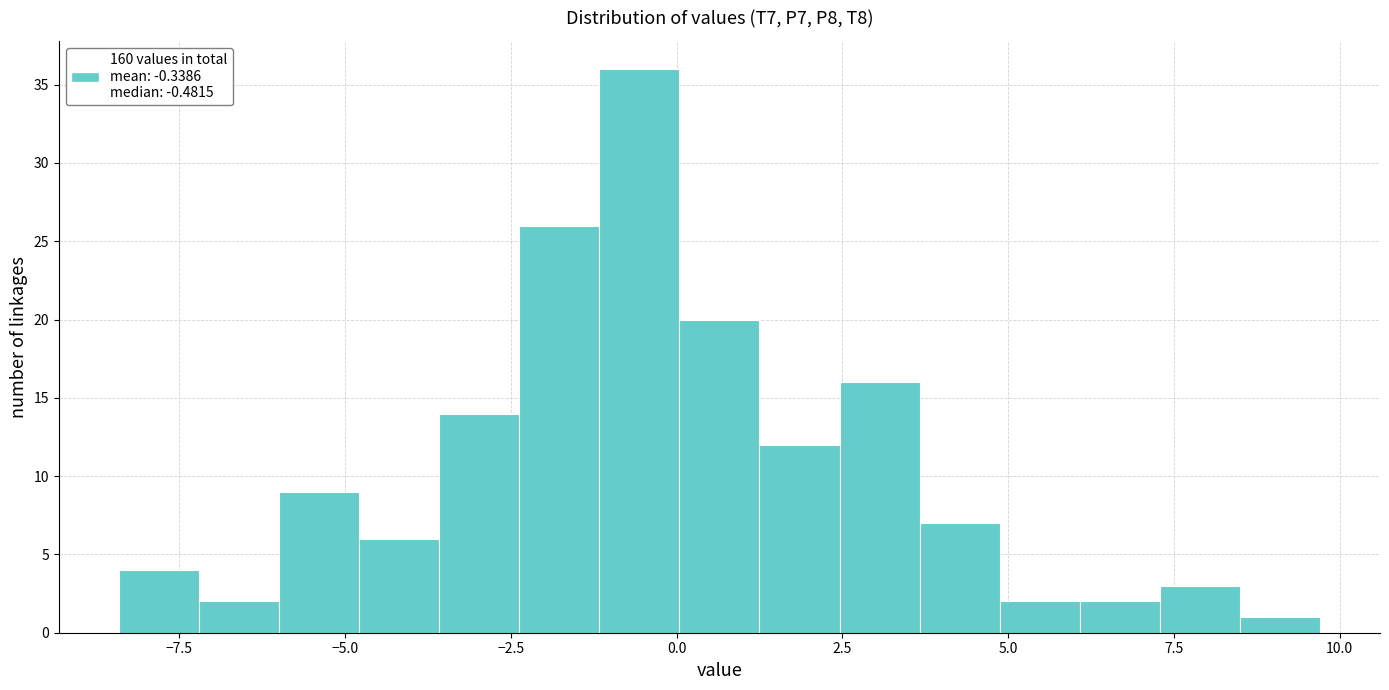

Read against the x-axis, roughly where is the centre of the tallest bar?

-0.5